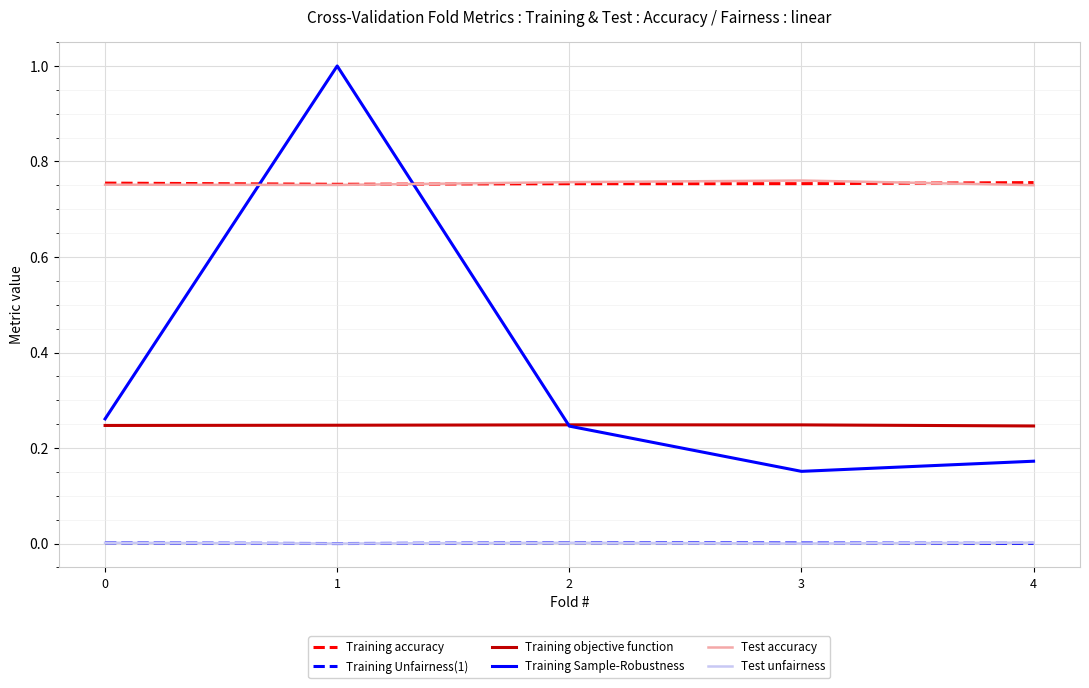

At how many categories does at least one series exceed 0?

5